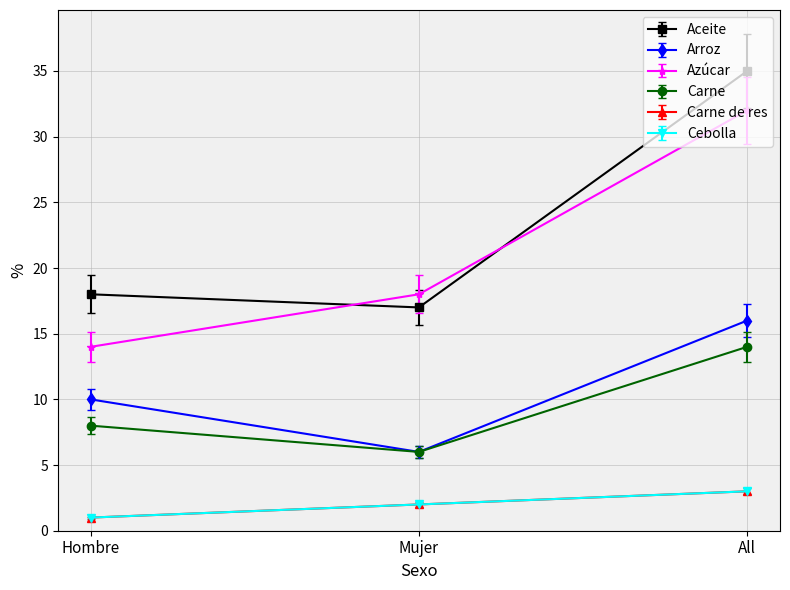

Does the chart display data point markers on the line(s)?

Yes